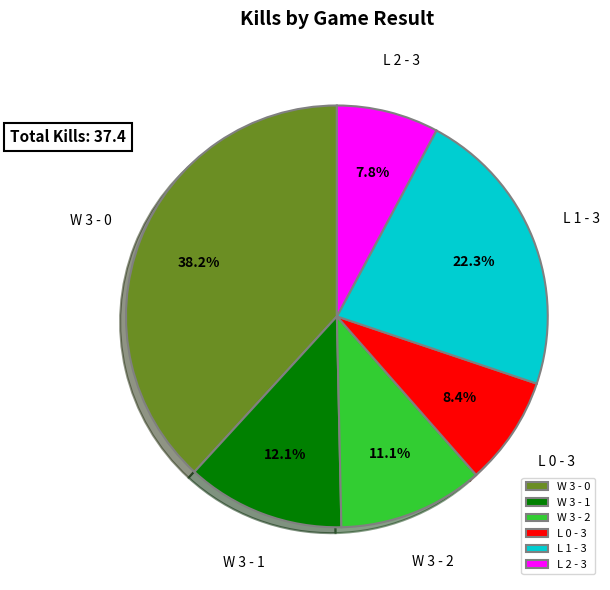

How many slices are in this pie chart?

6